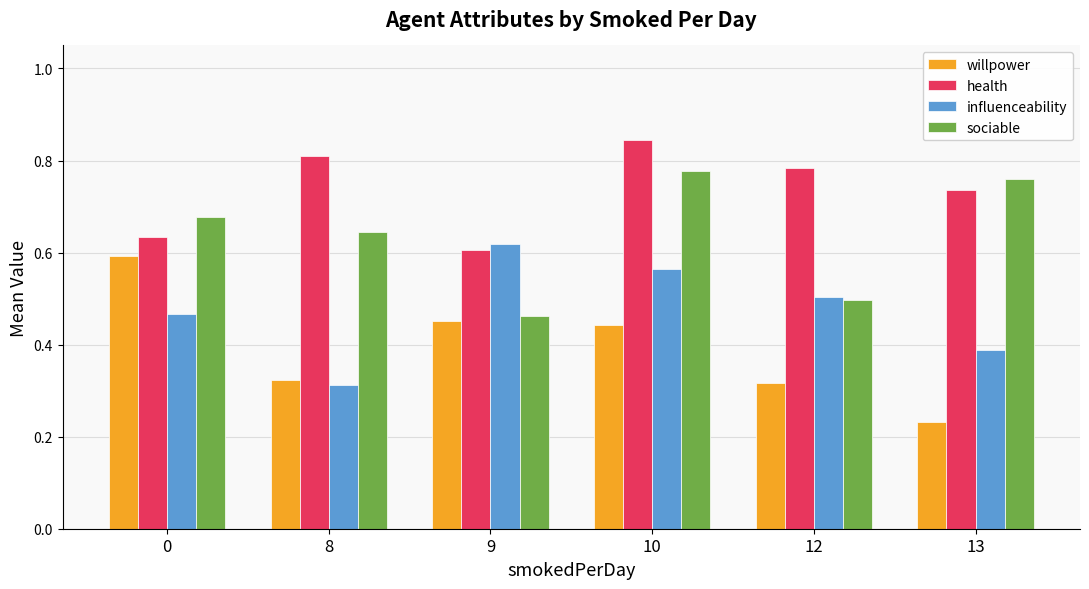

What is the sum of all health values?

4.4